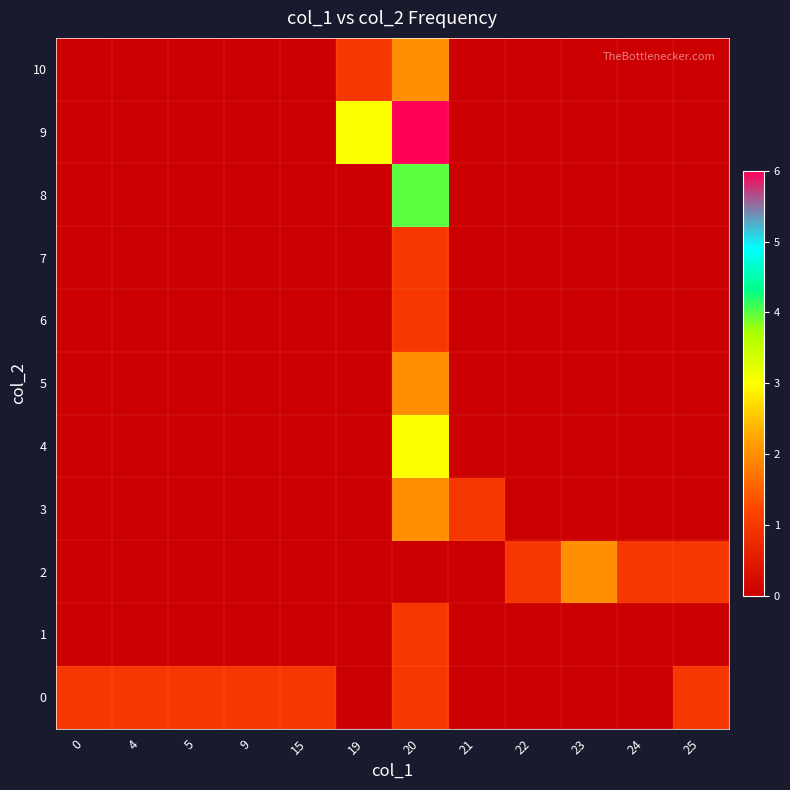

At how many categories does at least one series exceed 2?

2